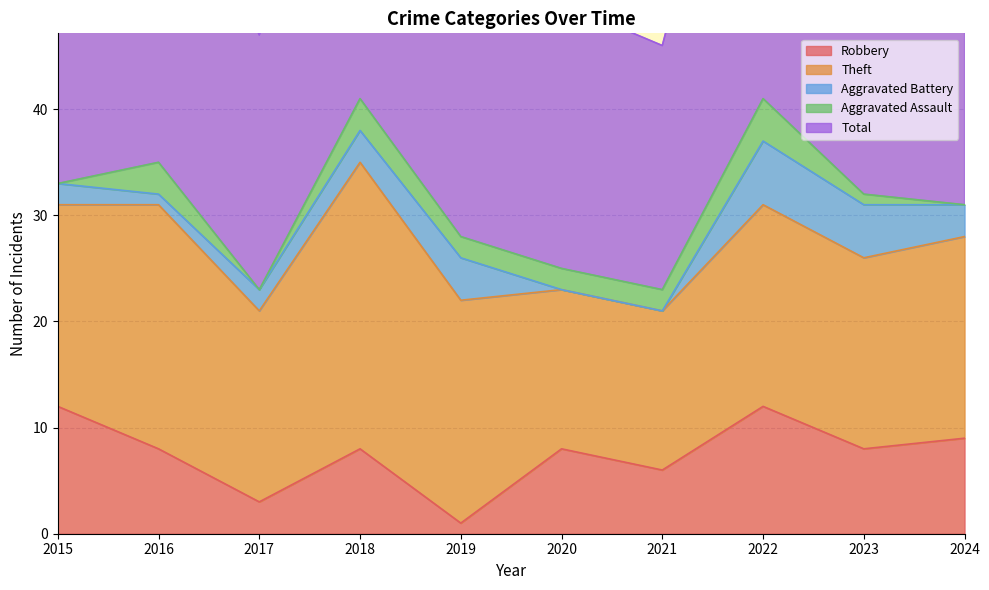

What are all the series names shown in the legend?

Robbery, Theft, Aggravated Battery, Aggravated Assault, Total